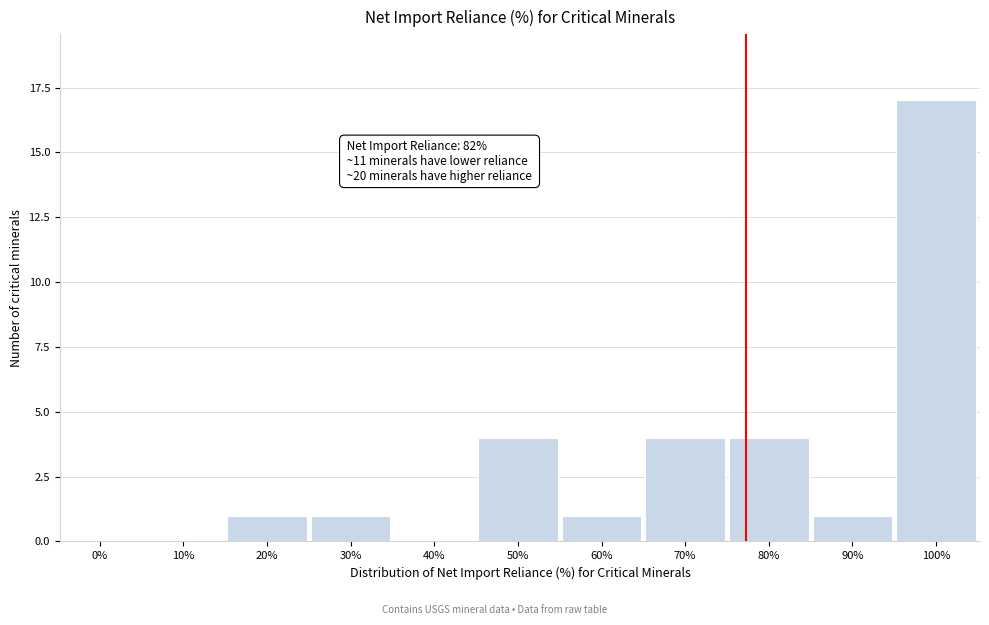

Reading left to right, transcribe all the data shown in this chart.

0%=0	10%=0	20%=1	30%=1	40%=0	50%=4	60%=1	70%=4	80%=4	90%=1	100%=17